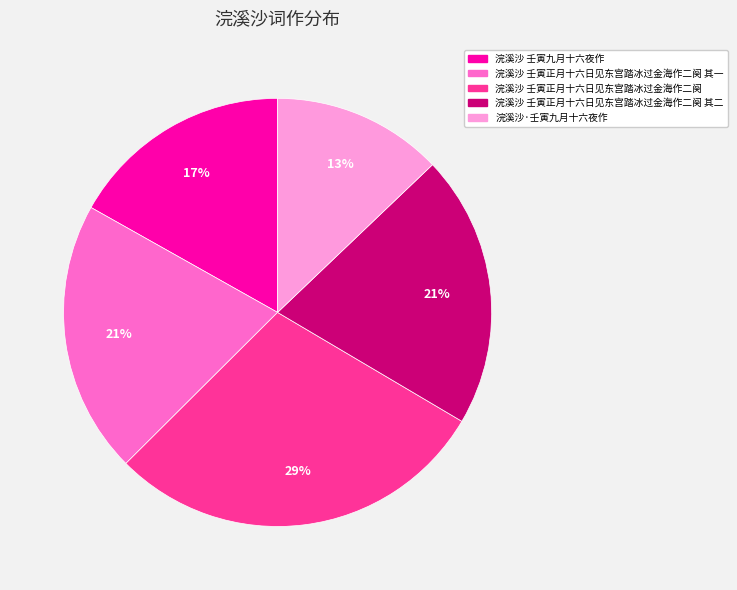

Is the sum of 浣溪沙 壬寅正月十六日见东宫踏冰过金海作二阕 and 浣溪沙·壬寅九月十六夜作 greater than half?

No